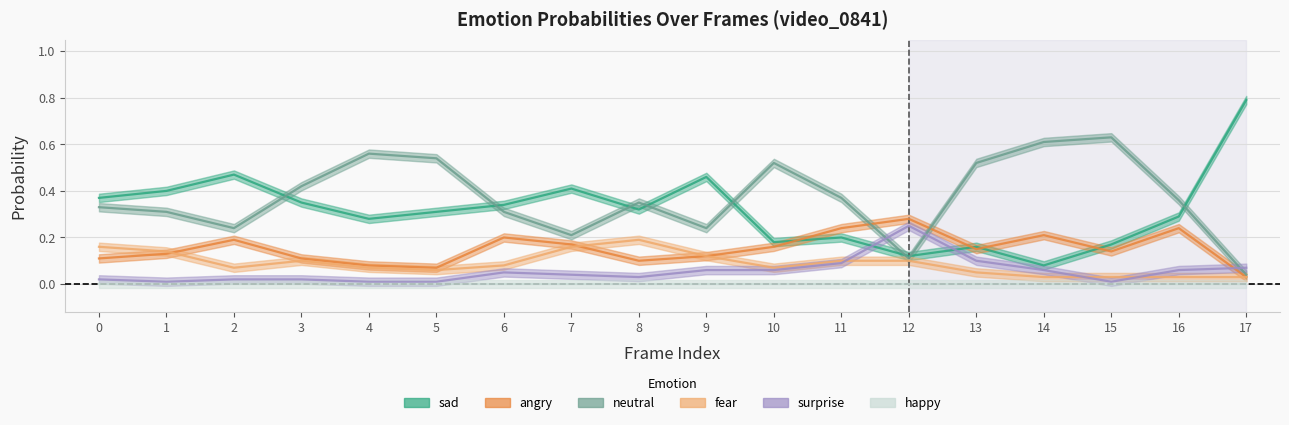

Is this an area chart (filled region under the line)?

No